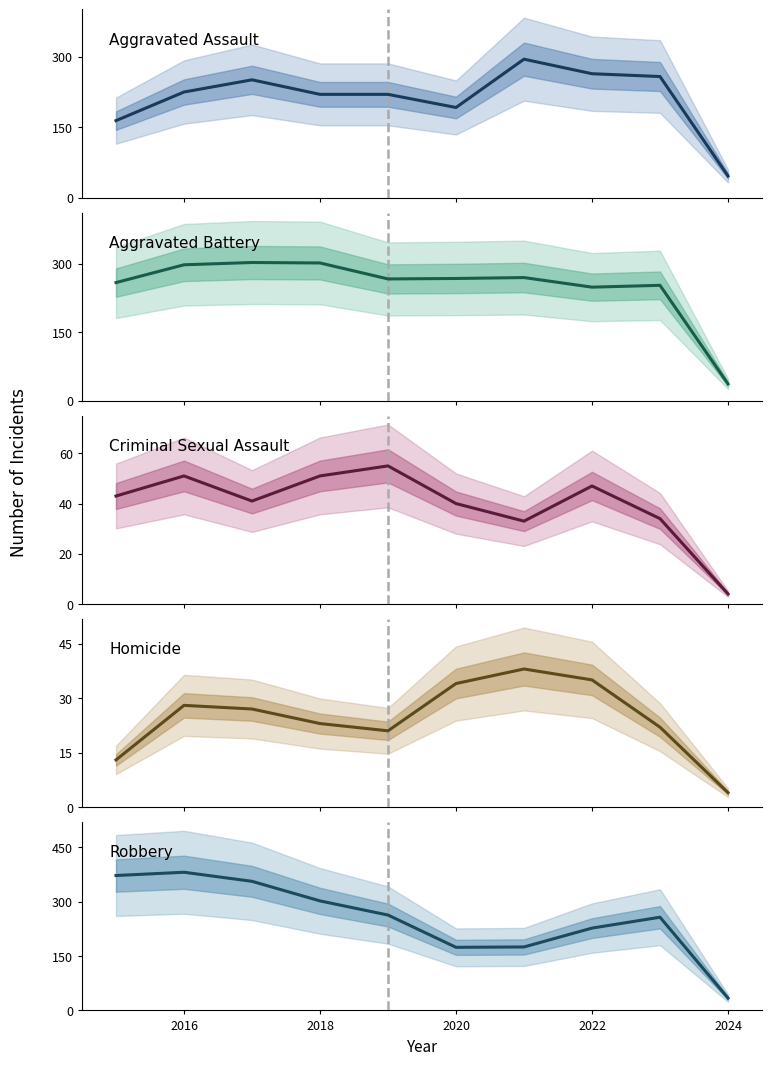

How many interior local peaks does the Aggravated Battery series have?

3